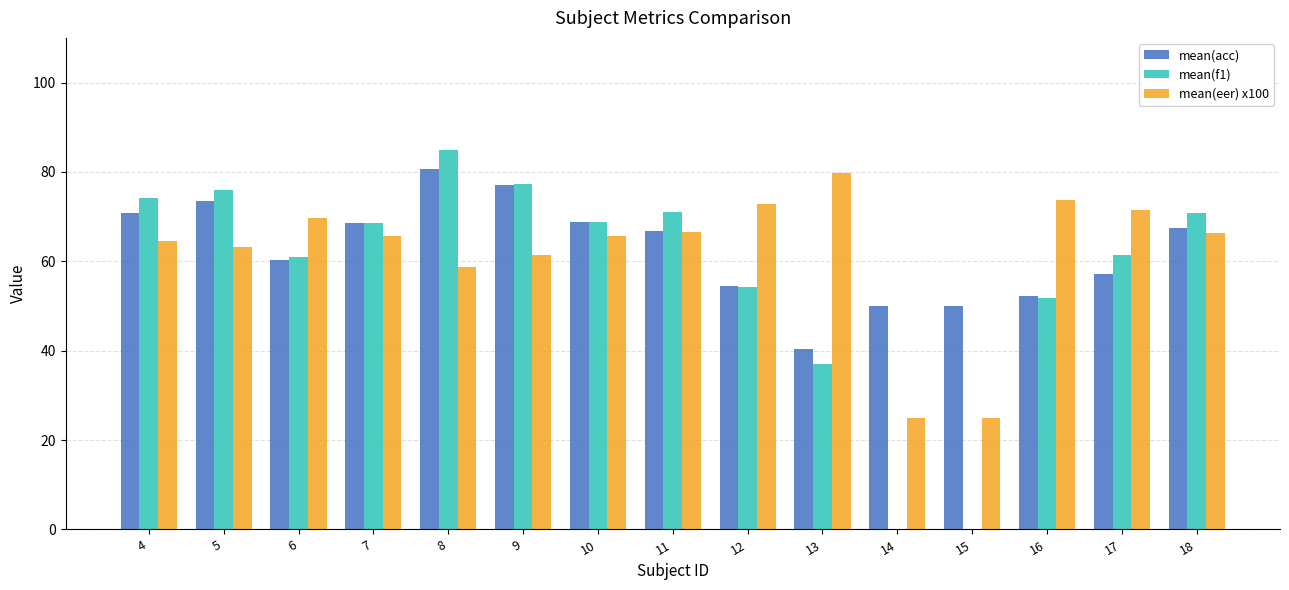

The value of mean(f1) at 7 is 27.9. True or false?

False